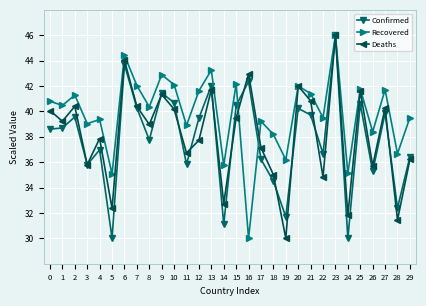

How many lines are shown in the chart?

3